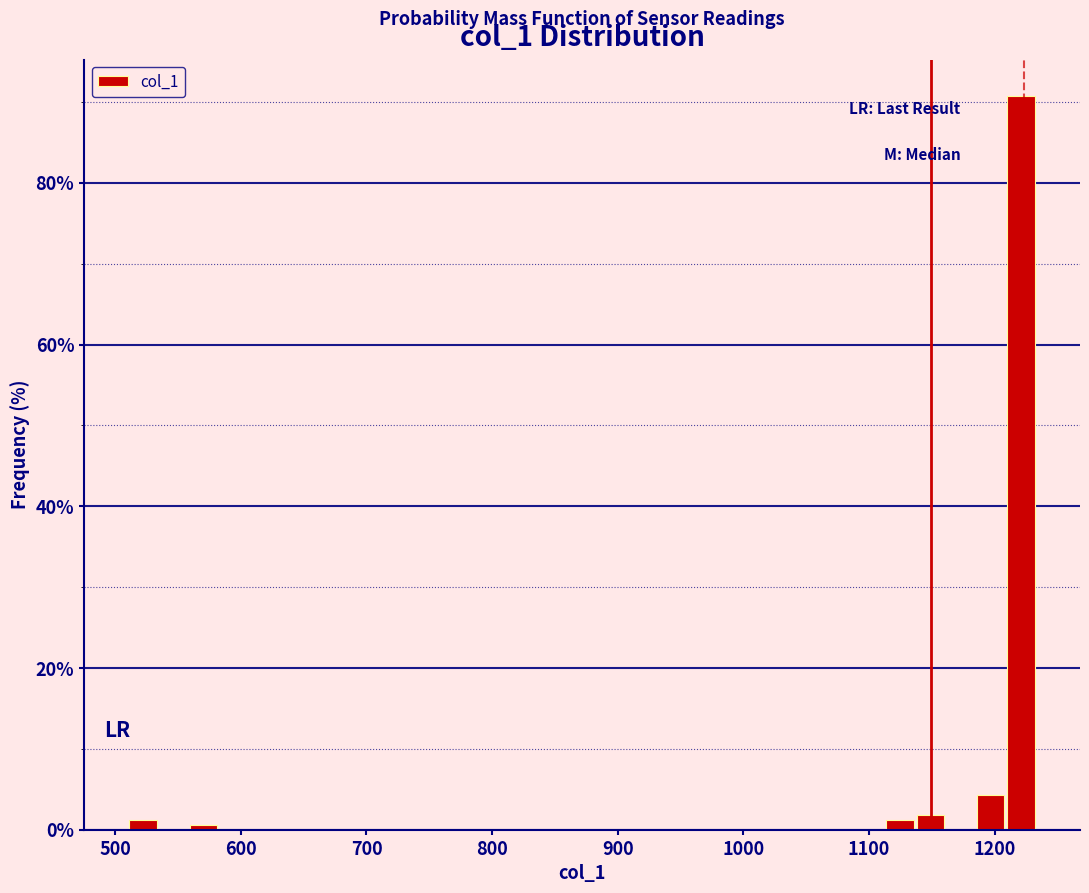

Around what value on the x-axis is the tallest bar? Give the approximate position of its centre, as read against the axis.

1220